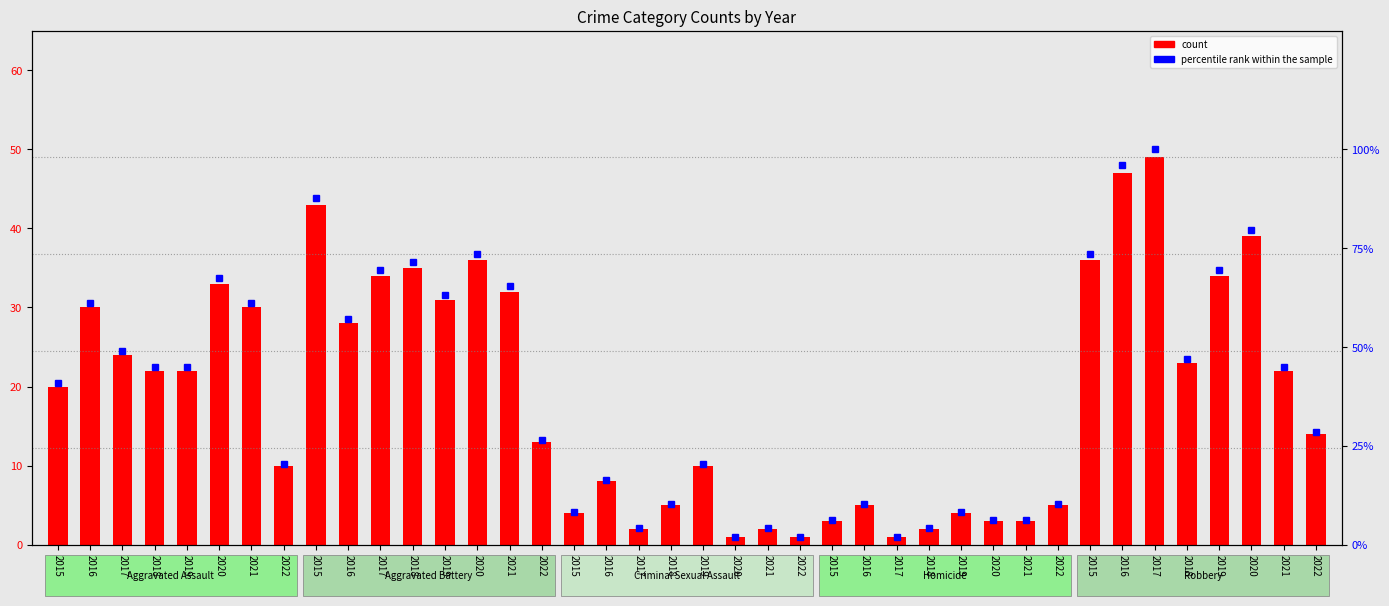

What is the total value across all series at 2019?

66.9